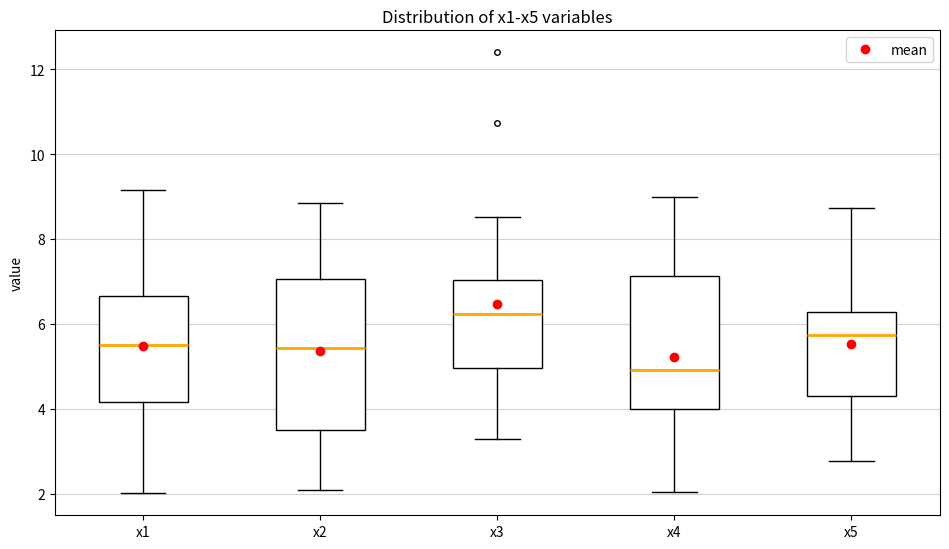

Where is the upper edge of the box for x5 on the y-axis? The values are not printed on the chart, so give them approximately, as read against the axis.

6.2